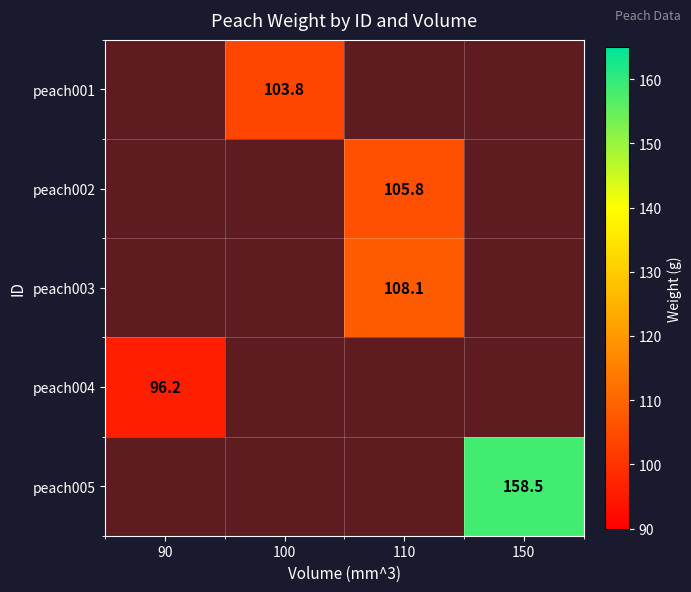

Where is peach004 nearest to the value 96?

90